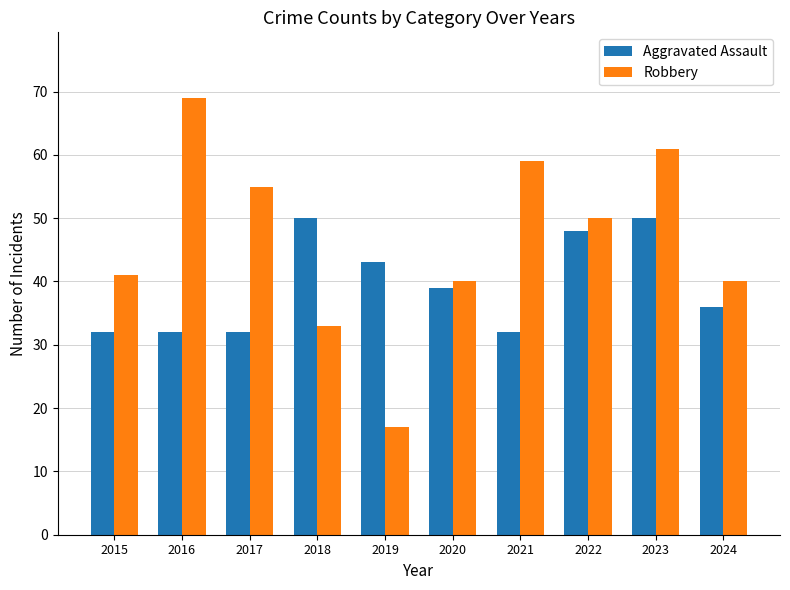

Is the value of Aggravated Assault at 2017 greater than the value of Robbery at 2017?

No